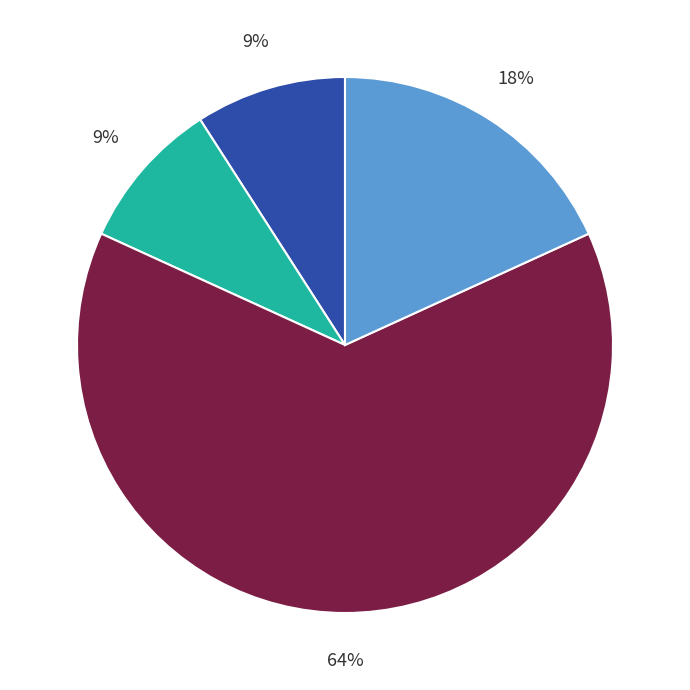

Is there any slice that represents more than half of the pie?

Yes